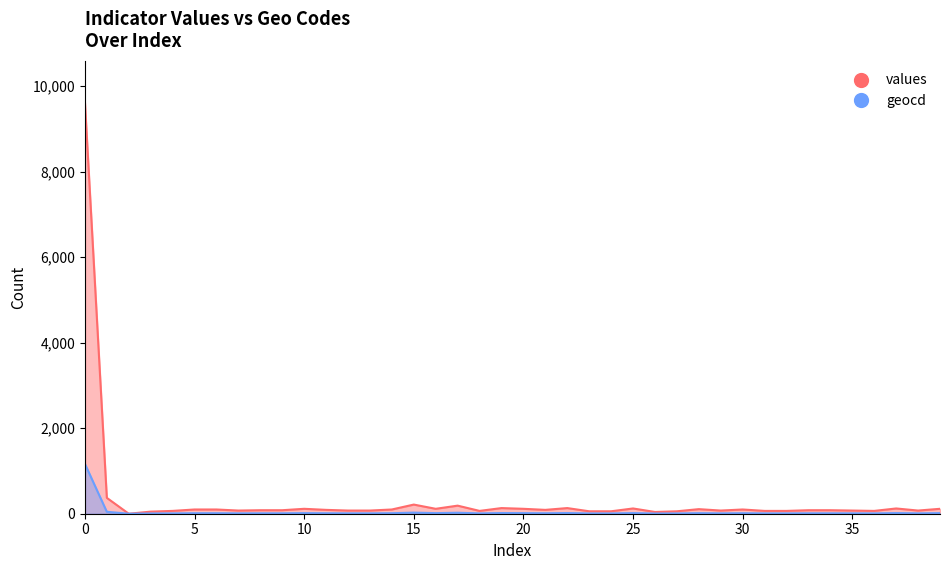

What is the total value across all series at 25?

138